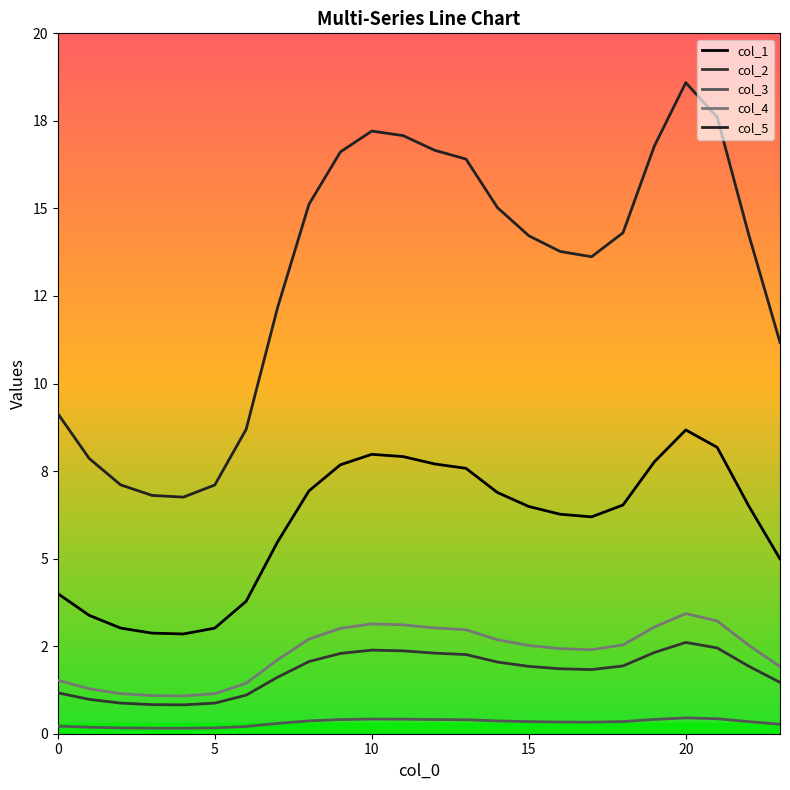

Is this an area chart (filled region under the line)?

No